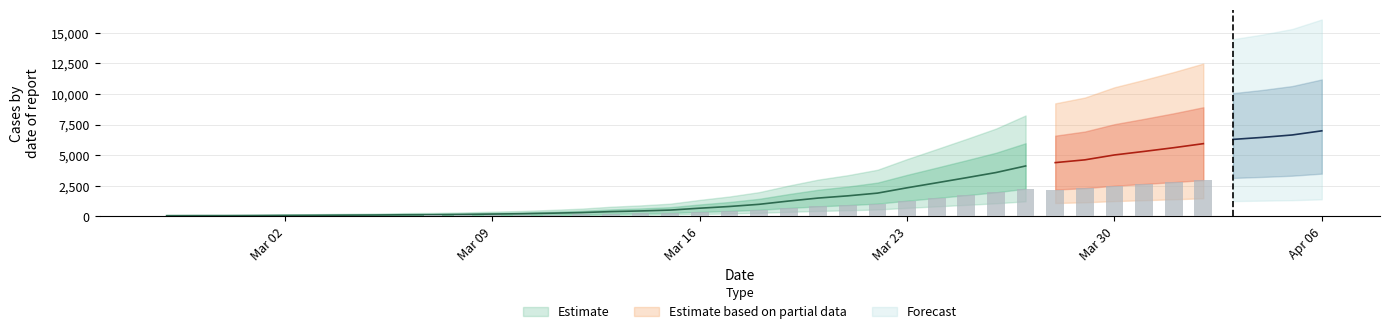

Is it true that the value at 2020-03-14 is 680?

False